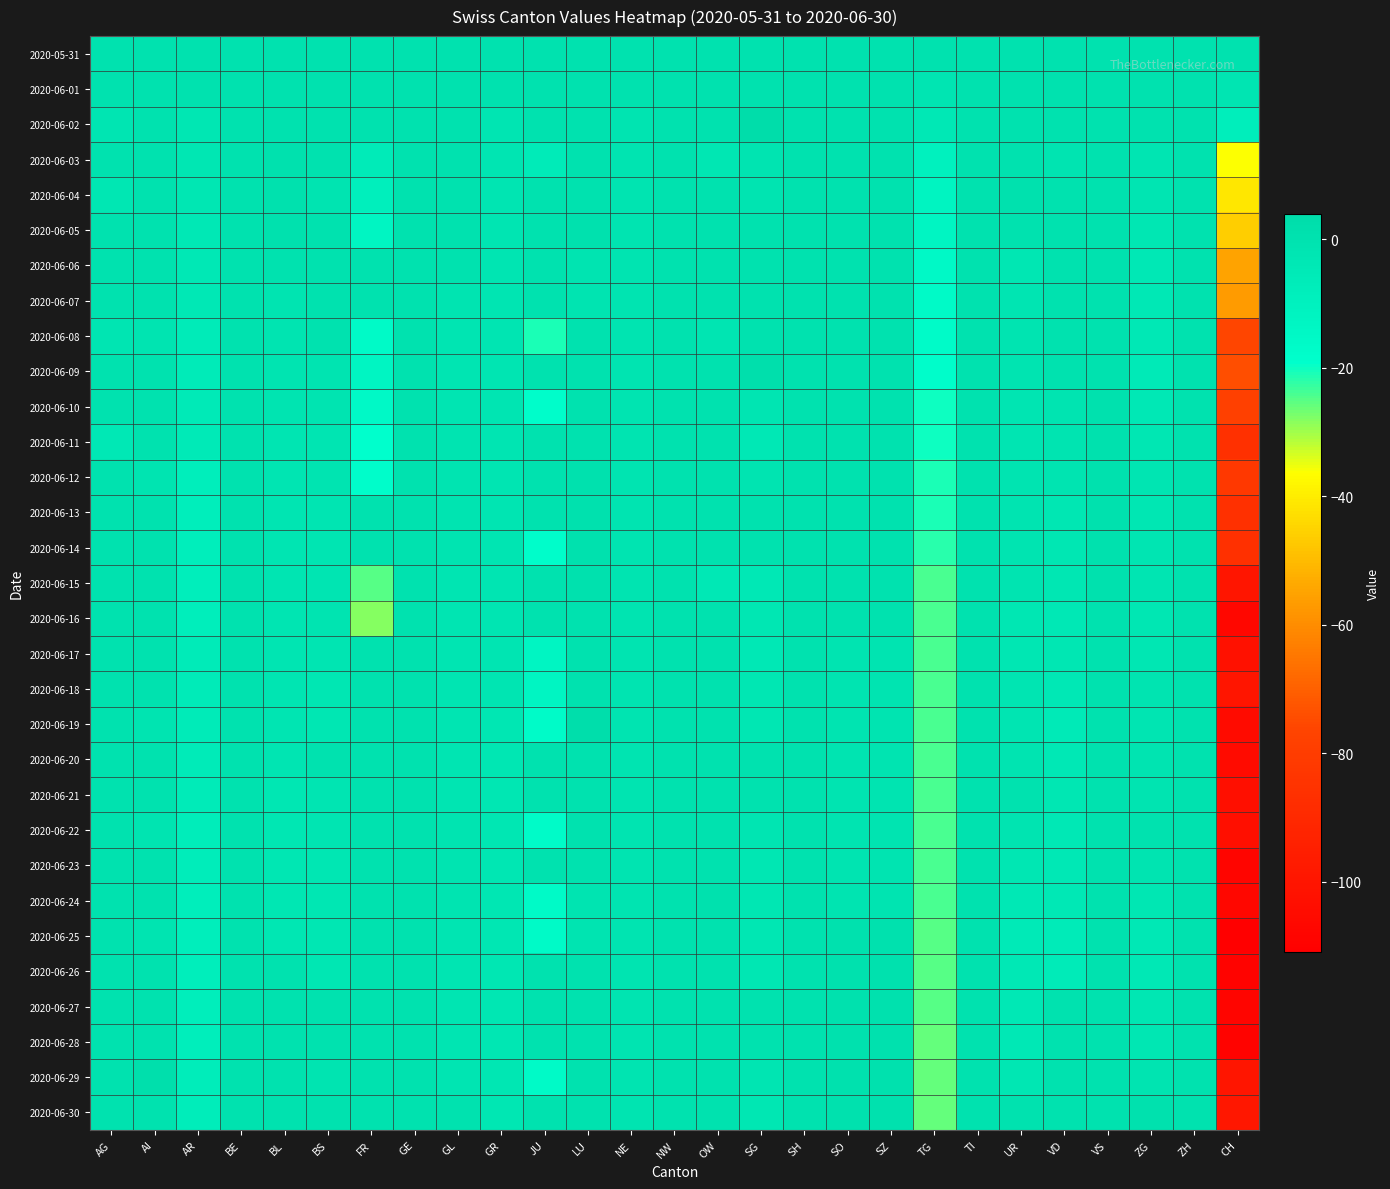

Reading left to right, transcribe all the data shown in this chart.

2020-05-31: AG=0	AI=0	AR=0	BE=0	BL=0	BS=0	FR=0	GE=0	GL=0	GR=0	JU=0	LU=0	NE=0	NW=0	OW=0	SG=0	SH=0	SO=0	SZ=0	TG=0	TI=0	UR=0	VD=0	VS=0	ZG=0	ZH=0	CH=0
2020-06-01: AG=0	AI=0	AR=0	BE=0	BL=0	BS=0	FR=0	GE=0	GL=0	GR=0	JU=0	LU=0	NE=0	NW=0	OW=0	SG=0	SH=0	SO=0	SZ=0	TG=-2	TI=0	UR=0	VD=0	VS=0	ZG=0	ZH=0	CH=-2
2020-06-02: AG=-2	AI=0	AR=-3	BE=0	BL=0	BS=0	FR=0	GE=0	GL=0	GR=-2	JU=0	LU=0	NE=-1	NW=0	OW=0	SG=4	SH=0	SO=0	SZ=0	TG=-4	TI=0	UR=0	VD=0	VS=0	ZG=0	ZH=0	CH=-8
2020-06-03: AG=0	AI=0	AR=-3	BE=0	BL=1	BS=0	FR=-6	GE=0	GL=0	GR=-2	JU=-6	LU=0	NE=-1	NW=0	OW=-3	SG=-1	SH=0	SO=0	SZ=0	TG=-10	TI=0	UR=0	VD=-1	VS=0	ZG=-2	ZH=0	CH=-36
2020-06-04: AG=-3	AI=0	AR=-3	BE=0	BL=1	BS=-1	FR=-9	GE=0	GL=0	GR=-2	JU=0	LU=0	NE=-1	NW=0	OW=0	SG=-1	SH=0	SO=0	SZ=0	TG=-12	TI=0	UR=1	VD=0	VS=0	ZG=-2	ZH=0	CH=-41
2020-06-05: AG=0	AI=0	AR=-4	BE=0	BL=1	BS=0	FR=-13	GE=0	GL=0	GR=-2	JU=0	LU=1	NE=-1	NW=0	OW=0	SG=0	SH=0	SO=0	SZ=0	TG=-13	TI=0	UR=0	VD=0	VS=0	ZG=-3	ZH=0	CH=-46
2020-06-06: AG=0	AI=0	AR=-4	BE=0	BL=0	BS=0	FR=0	GE=0	GL=0	GR=-2	JU=0	LU=-1	NE=-1	NW=0	OW=0	SG=0	SH=0	SO=0	SZ=0	TG=-15	TI=0	UR=-3	VD=0	VS=0	ZG=-4	ZH=0	CH=-55
2020-06-07: AG=0	AI=0	AR=-4	BE=0	BL=-1	BS=0	FR=0	GE=0	GL=-1	GR=-2	JU=0	LU=-1	NE=-1	NW=0	OW=0	SG=0	SH=0	SO=0	SZ=0	TG=-16	TI=0	UR=-2	VD=0	VS=0	ZG=-4	ZH=0	CH=-57
2020-06-08: AG=-2	AI=-1	AR=-6	BE=0	BL=-1	BS=0	FR=-16	GE=0	GL=-2	GR=-2	JU=-21	LU=0	NE=-1	NW=0	OW=-2	SG=0	SH=0	SO=0	SZ=0	TG=-17	TI=0	UR=-1	VD=0	VS=0	ZG=-4	ZH=0	CH=-76
2020-06-09: AG=0	AI=0	AR=-6	BE=0	BL=-1	BS=-1	FR=-13	GE=0	GL=-2	GR=-2	JU=0	LU=0	NE=-1	NW=0	OW=0	SG=2	SH=0	SO=0	SZ=0	TG=-18	TI=0	UR=-1	VD=0	VS=0	ZG=-5	ZH=0	CH=-74
2020-06-10: AG=0	AI=0	AR=-5	BE=0	BL=-1	BS=-1	FR=-15	GE=0	GL=-2	GR=-2	JU=-18	LU=0	NE=-1	NW=0	OW=0	SG=-2	SH=0	SO=0	SZ=0	TG=-20	TI=0	UR=-2	VD=-1	VS=1	ZG=-4	ZH=0	CH=-78
2020-06-11: AG=-4	AI=0	AR=-5	BE=0	BL=-2	BS=-2	FR=-19	GE=0	GL=-1	GR=-2	JU=0	LU=0	NE=-1	NW=0	OW=0	SG=-4	SH=0	SO=0	SZ=0	TG=-20	TI=0	UR=-2	VD=-1	VS=1	ZG=-3	ZH=0	CH=-86
2020-06-12: AG=0	AI=-1	AR=-8	BE=0	BL=-2	BS=-1	FR=-18	GE=0	GL=-1	GR=-2	JU=0	LU=1	NE=-1	NW=0	OW=0	SG=-1	SH=0	SO=0	SZ=0	TG=-21	TI=0	UR=-1	VD=-1	VS=1	ZG=-2	ZH=0	CH=-82
2020-06-13: AG=0	AI=0	AR=-8	BE=0	BL=-2	BS=-2	FR=0	GE=0	GL=-1	GR=-2	JU=0	LU=1	NE=-1	NW=0	OW=0	SG=0	SH=0	SO=0	SZ=0	TG=-21	TI=0	UR=-1	VD=-3	VS=1	ZG=-3	ZH=0	CH=-86
2020-06-14: AG=0	AI=0	AR=-8	BE=0	BL=-2	BS=-2	FR=0	GE=0	GL=-1	GR=-2	JU=-18	LU=1	NE=-1	NW=0	OW=0	SG=0	SH=0	SO=0	SZ=0	TG=-22	TI=0	UR=-1	VD=-3	VS=1	ZG=-2	ZH=0	CH=-86
2020-06-15: AG=0	AI=0	AR=-8	BE=0	BL=-2	BS=-2	FR=-25	GE=0	GL=-2	GR=-2	JU=0	LU=1	NE=-1	NW=0	OW=-4	SG=-4	SH=0	SO=0	SZ=0	TG=-24	TI=0	UR=-1	VD=-3	VS=1	ZG=-2	ZH=0	CH=-100
2020-06-16: AG=0	AI=0	AR=-8	BE=0	BL=-2	BS=-1	FR=-28	GE=0	GL=-2	GR=-2	JU=0	LU=0	NE=-1	NW=0	OW=0	SG=-3	SH=0	SO=0	SZ=0	TG=-24	TI=0	UR=-3	VD=-4	VS=0	ZG=-3	ZH=0	CH=-107
2020-06-17: AG=0	AI=0	AR=-6	BE=0	BL=-2	BS=-2	FR=0	GE=0	GL=-2	GR=-2	JU=-13	LU=0	NE=-1	NW=0	OW=0	SG=-4	SH=0	SO=-1	SZ=-1	TG=-24	TI=0	UR=-3	VD=-3	VS=0	ZG=-3	ZH=0	CH=-102
2020-06-18: AG=0	AI=0	AR=-6	BE=0	BL=-2	BS=-3	FR=0	GE=0	GL=-2	GR=-2	JU=-13	LU=0	NE=-1	NW=0	OW=0	SG=-3	SH=0	SO=-1	SZ=-1	TG=-24	TI=0	UR=-2	VD=-4	VS=0	ZG=-1	ZH=0	CH=-100
2020-06-19: AG=0	AI=-1	AR=-6	BE=0	BL=-2	BS=-3	FR=0	GE=0	GL=-2	GR=-3	JU=-17	LU=3	NE=-1	NW=0	OW=0	SG=-3	SH=0	SO=-1	SZ=-1	TG=-24	TI=0	UR=-2	VD=-5	VS=0	ZG=-2	ZH=0	CH=-105
2020-06-20: AG=0	AI=0	AR=-6	BE=0	BL=-2	BS=0	FR=0	GE=0	GL=-2	GR=-3	JU=0	LU=0	NE=-1	NW=0	OW=0	SG=0	SH=0	SO=-1	SZ=-1	TG=-24	TI=0	UR=-1	VD=-4	VS=0	ZG=-1	ZH=0	CH=-105
2020-06-21: AG=0	AI=0	AR=-6	BE=0	BL=-3	BS=-2	FR=0	GE=0	GL=-2	GR=-3	JU=0	LU=0	NE=-1	NW=0	OW=0	SG=0	SH=0	SO=-1	SZ=-1	TG=-24	TI=0	UR=0	VD=-3	VS=0	ZG=-1	ZH=0	CH=-103
2020-06-22: AG=0	AI=-1	AR=-7	BE=0	BL=-3	BS=-2	FR=0	GE=0	GL=-1	GR=-3	JU=-17	LU=0	NE=-1	NW=0	OW=0	SG=-2	SH=0	SO=-1	SZ=-1	TG=-24	TI=0	UR=-1	VD=-4	VS=0	ZG=0	ZH=0	CH=-103
2020-06-23: AG=0	AI=0	AR=-7	BE=0	BL=-3	BS=-3	FR=0	GE=0	GL=-1	GR=-3	JU=0	LU=0	NE=-1	NW=0	OW=0	SG=-3	SH=0	SO=-1	SZ=-1	TG=-24	TI=0	UR=-3	VD=-4	VS=0	ZG=-1	ZH=0	CH=-108
2020-06-24: AG=0	AI=0	AR=-8	BE=0	BL=-3	BS=-3	FR=0	GE=0	GL=-1	GR=-3	JU=-16	LU=-1	NE=-1	NW=0	OW=1	SG=-3	SH=0	SO=-1	SZ=-1	TG=-24	TI=0	UR=-4	VD=-4	VS=0	ZG=-3	ZH=0	CH=-107
2020-06-25: AG=0	AI=-1	AR=-8	BE=0	BL=-3	BS=-3	FR=0	GE=0	GL=-2	GR=-3	JU=-16	LU=-1	NE=-1	NW=0	OW=0	SG=-3	SH=0	SO=1	SZ=1	TG=-25	TI=0	UR=-5	VD=-6	VS=0	ZG=-4	ZH=0	CH=-111
2020-06-26: AG=0	AI=0	AR=-8	BE=0	BL=0	BS=-3	FR=0	GE=0	GL=-2	GR=-3	JU=0	LU=0	NE=-1	NW=0	OW=0	SG=-3	SH=0	SO=1	SZ=1	TG=-25	TI=0	UR=-4	VD=-6	VS=0	ZG=-4	ZH=0	CH=-109
2020-06-27: AG=0	AI=0	AR=-8	BE=0	BL=0	BS=0	FR=0	GE=0	GL=-2	GR=-3	JU=0	LU=0	NE=-1	NW=0	OW=0	SG=0	SH=0	SO=1	SZ=1	TG=-25	TI=0	UR=-4	VD=0	VS=0	ZG=-3	ZH=0	CH=-108
2020-06-28: AG=0	AI=0	AR=-8	BE=0	BL=0	BS=0	FR=0	GE=0	GL=-2	GR=-3	JU=0	LU=0	NE=-1	NW=0	OW=0	SG=0	SH=0	SO=1	SZ=1	TG=-26	TI=0	UR=-4	VD=0	VS=0	ZG=-3	ZH=0	CH=-109
2020-06-29: AG=0	AI=2	AR=-7	BE=0	BL=0	BS=-1	FR=0	GE=0	GL=-2	GR=-3	JU=-16	LU=0	NE=-1	NW=0	OW=0	SG=-2	SH=0	SO=1	SZ=1	TG=-26	TI=0	UR=-3	VD=0	VS=0	ZG=-1	ZH=0	CH=-100
2020-06-30: AG=0	AI=0	AR=-7	BE=0	BL=0	BS=0	FR=0	GE=0	GL=0	GR=-3	JU=0	LU=0	NE=-1	NW=0	OW=0	SG=-3	SH=0	SO=1	SZ=1	TG=-26	TI=0	UR=0	VD=0	VS=0	ZG=1	ZH=0	CH=-99